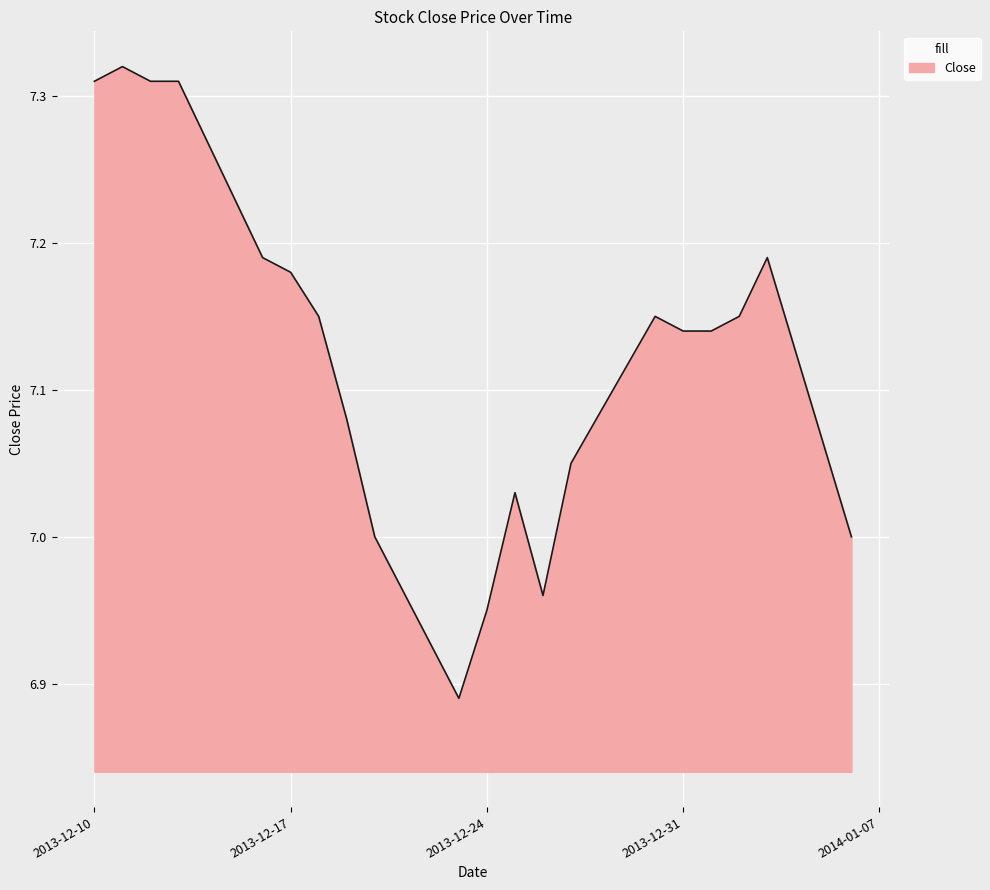

What is the difference between the second highest and minimum values?

0.4